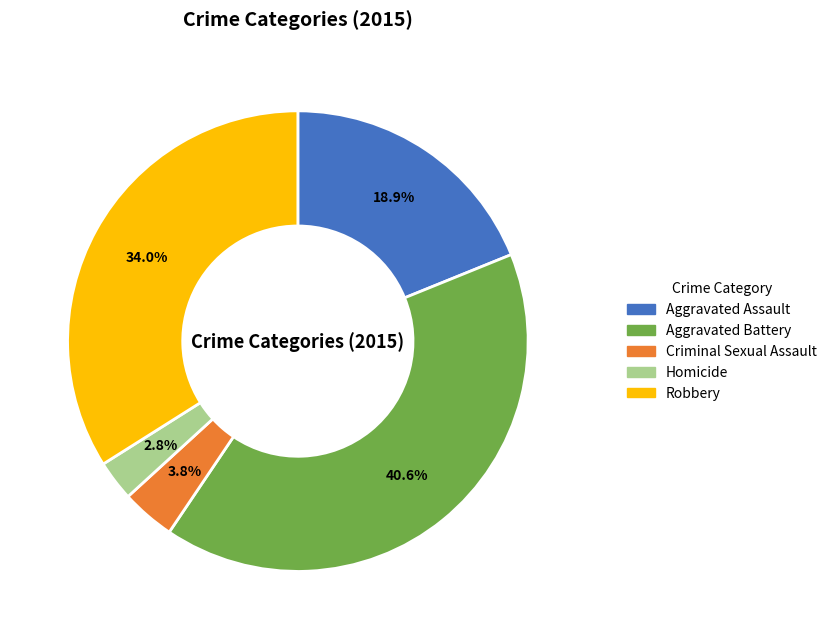

The Criminal Sexual Assault slice represents 4% of the pie. True or false?

True